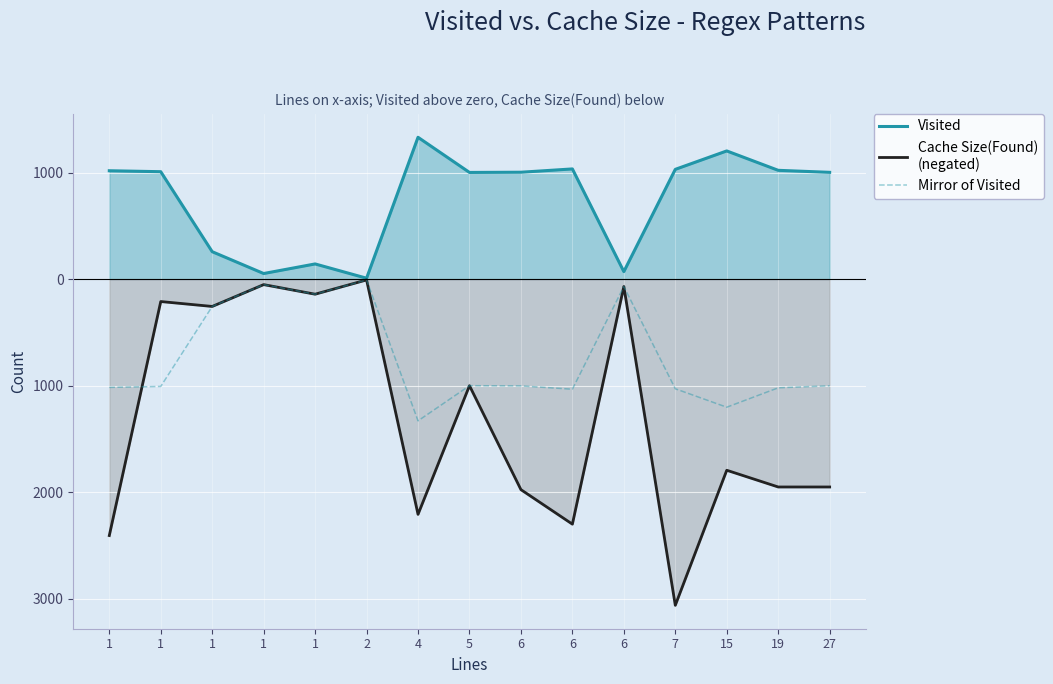

What is the smallest value displayed?

-3063